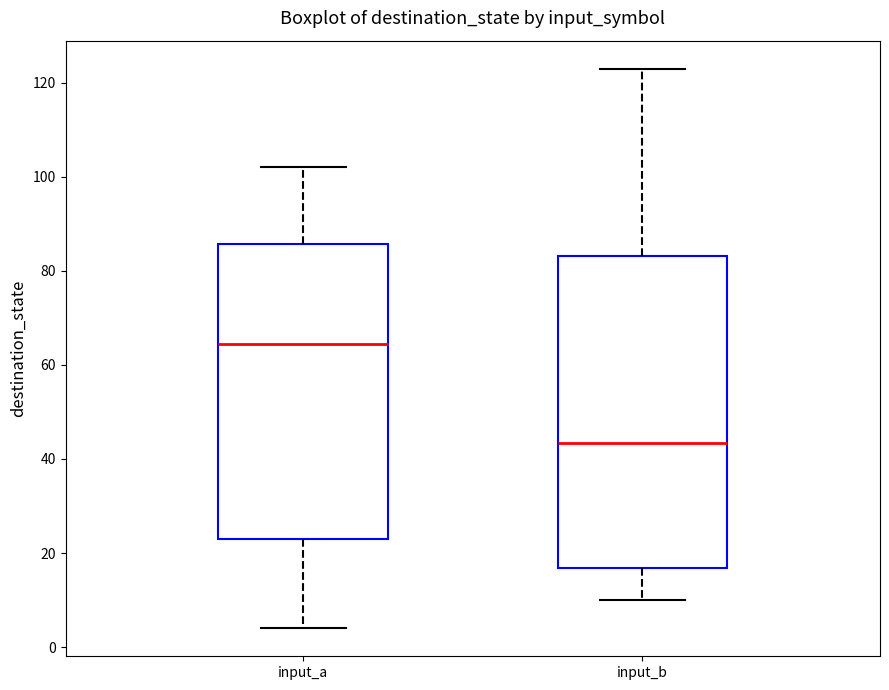

Where does the upper whisker of the box for input_a end on the y-axis? The values are not printed on the chart, so give them approximately, as read against the axis.

102